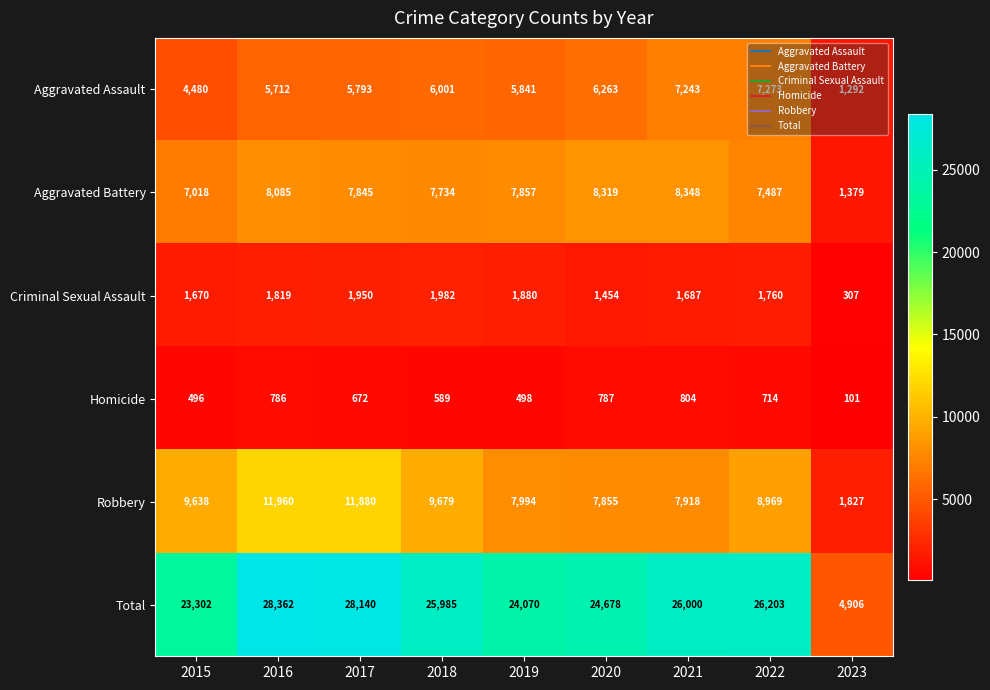

At which category is the sum across all series the highest?

2016